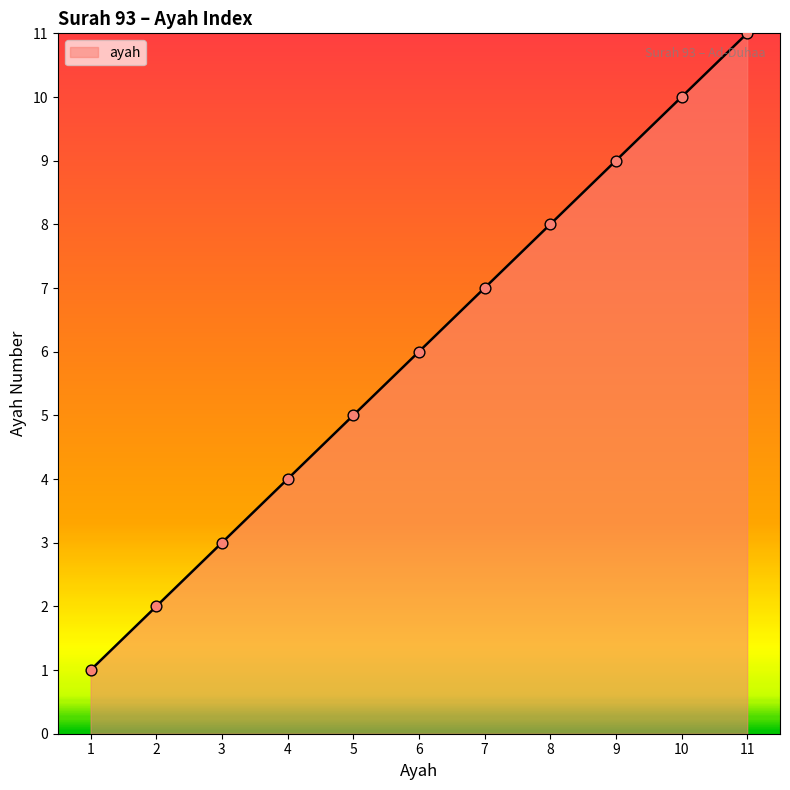

Between 1 and 11, which is larger?

11